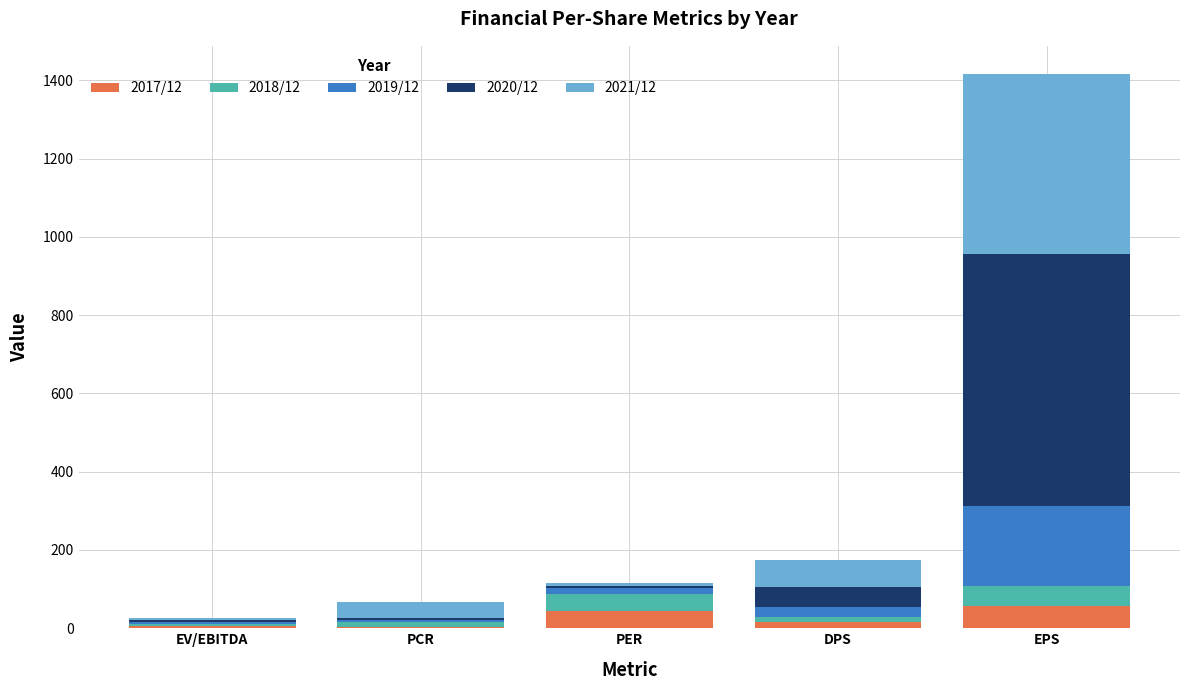

The 2017/12 series shows 43.5 at PER. True or false?

True